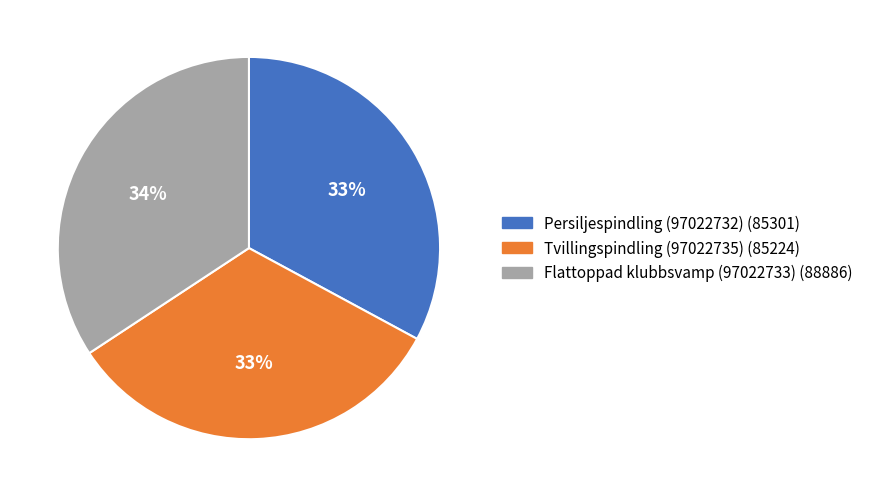

What percentage is the Flattoppad klubbsvamp (97022733) slice, to the nearest percent?

34%